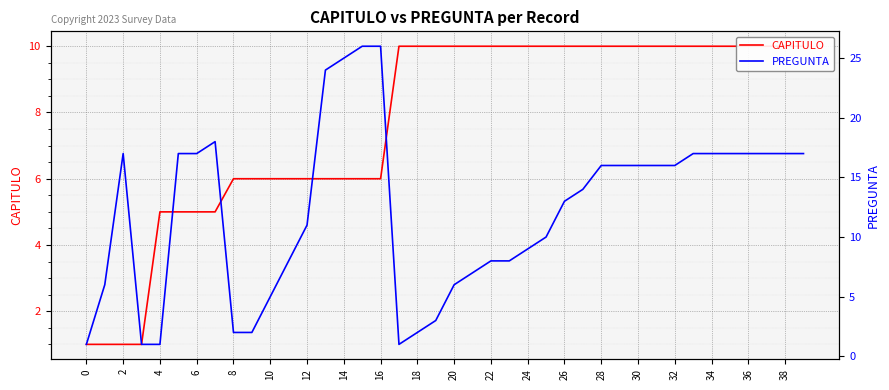

What is the label of the 14th point from the right?

26